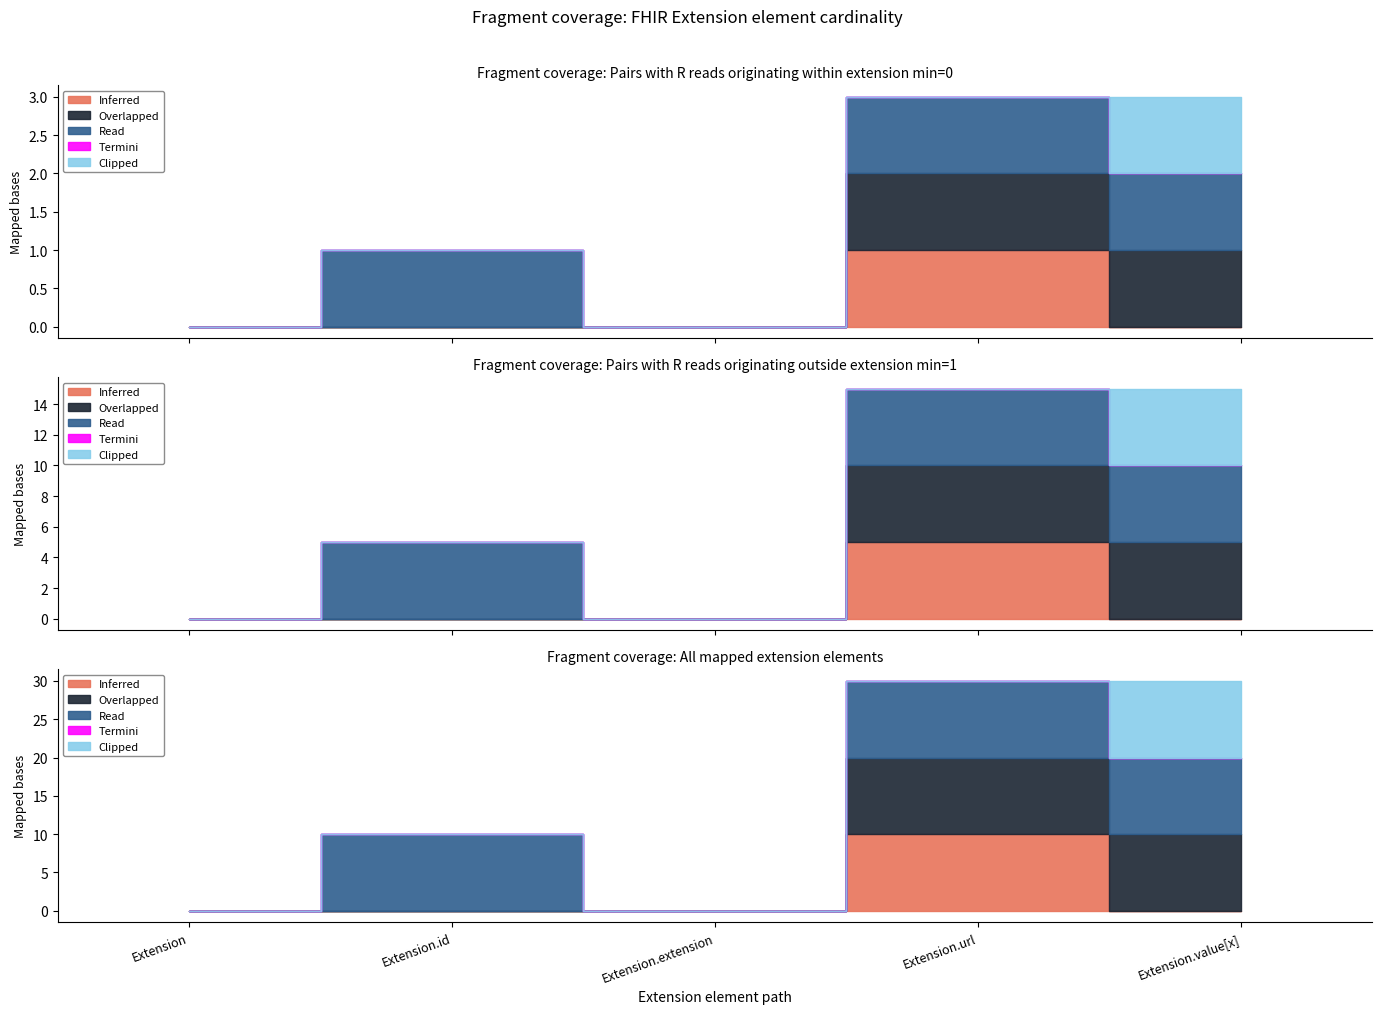

What is the difference between the maximum and minimum values in the Read series?

1